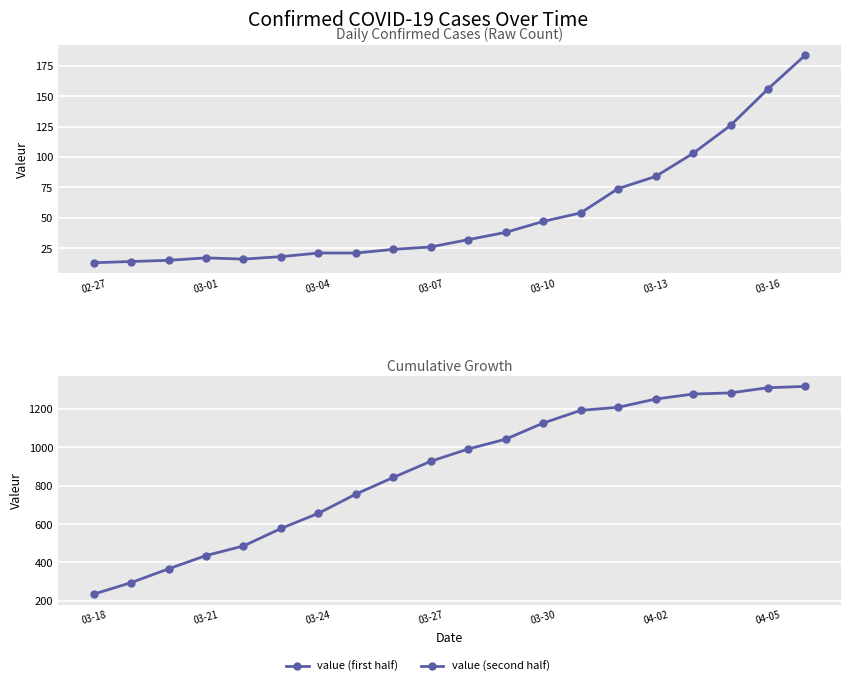

What is the smallest value displayed?

13